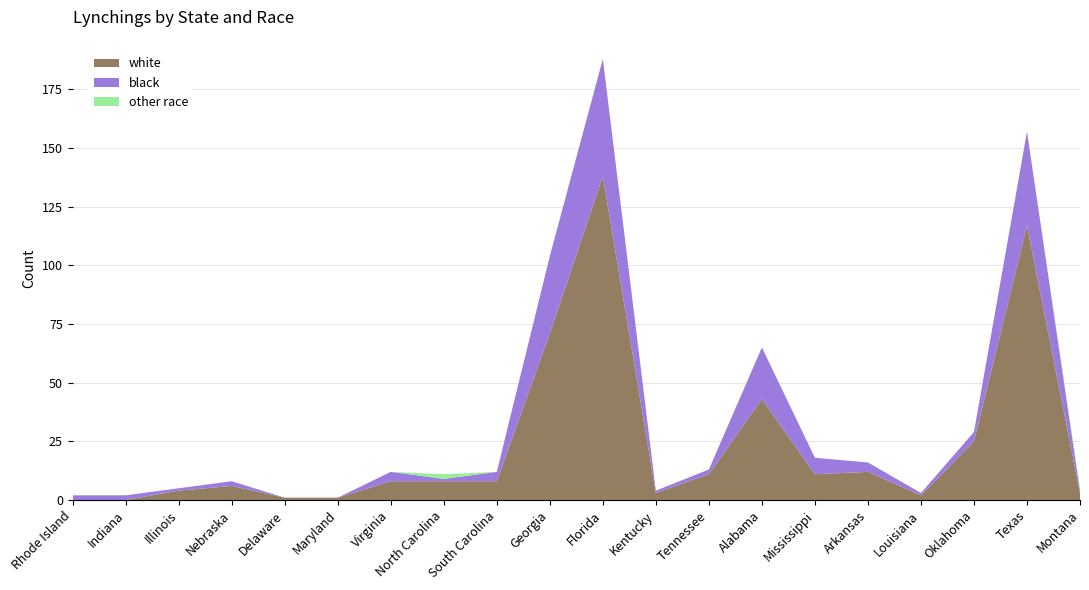

Reading left to right, transcribe all the data shown in this chart.

white: 0	0	4	6	1	1	8	8	8	71	138	3	11	43	11	12	2	25	117	3
black: 2	2	1	2	0	0	4	1	4	33	50	1	2	22	7	4	1	4	40	1
other race: 0	0	0	0	0	0	0	2	0	0	0	0	0	0	0	0	0	0	0	1